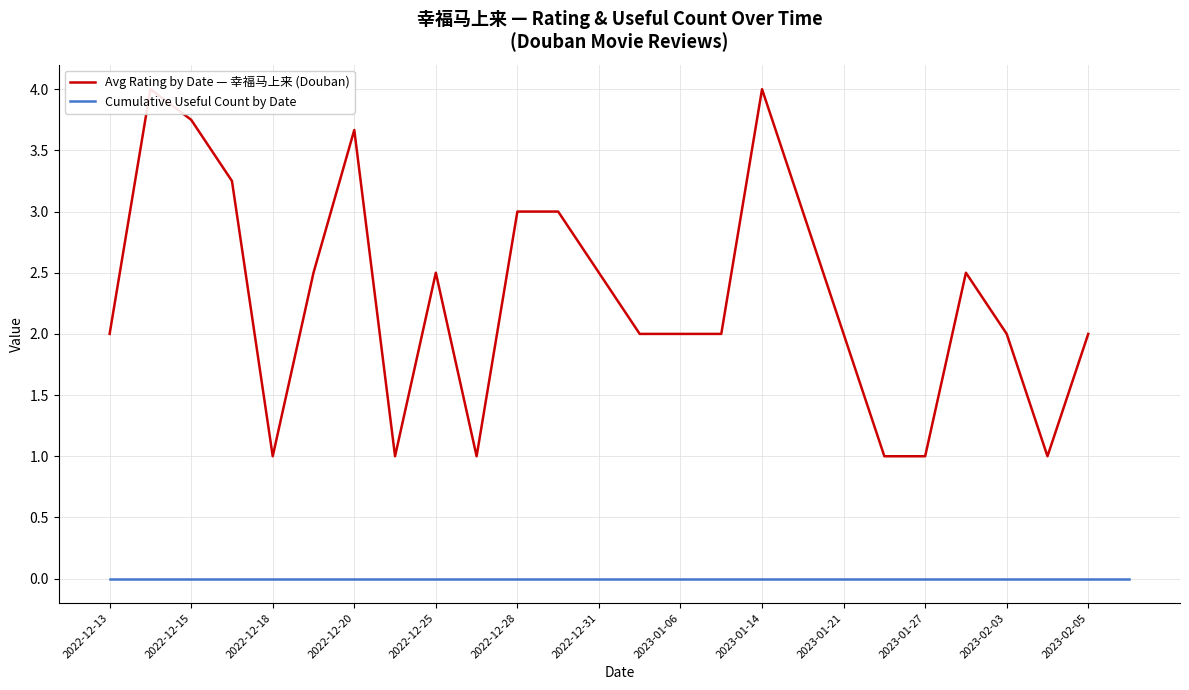

What is the difference between the maximum and minimum values in the Avg Rating by Date — 幸福马上来 (Douban) series?

3.0